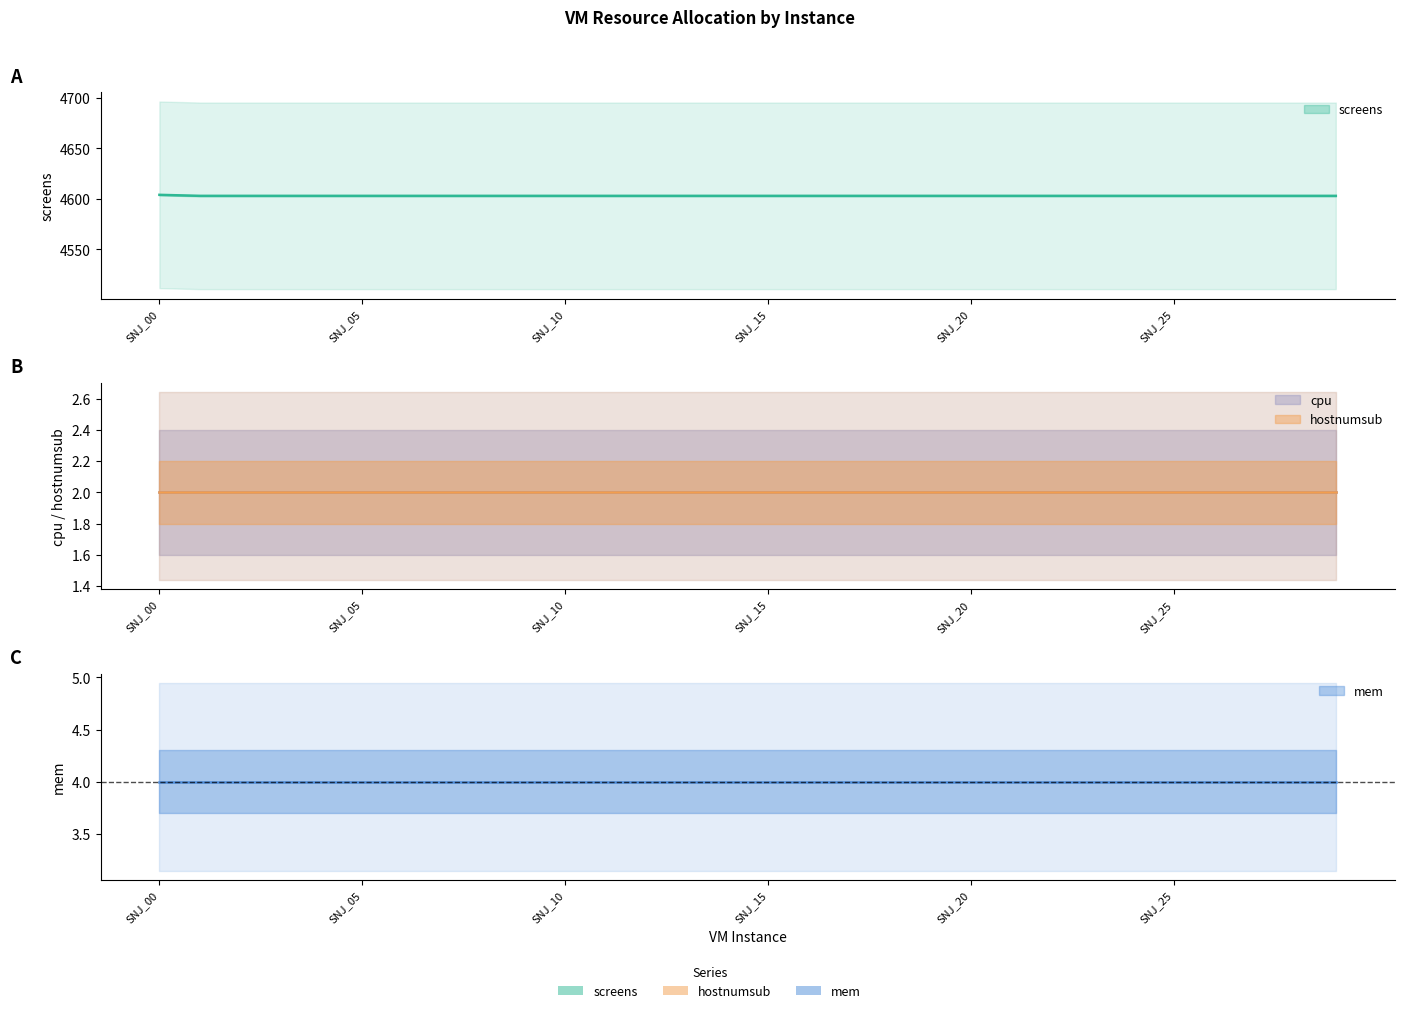

What is the maximum value for mem?

4